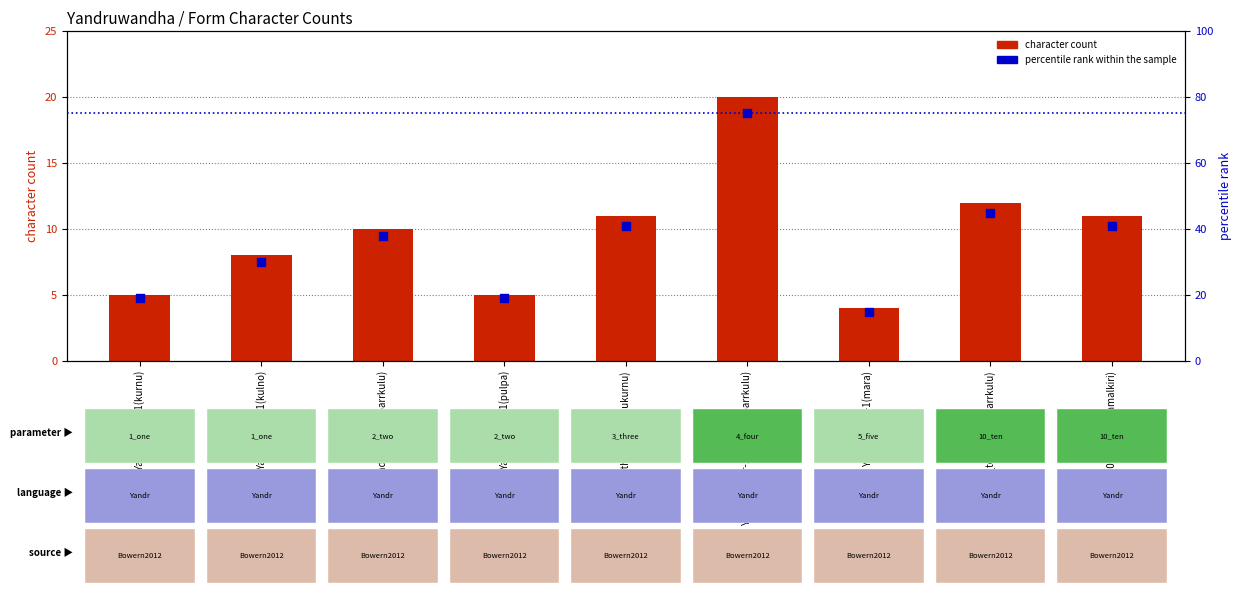

Which series has the largest total across all categories?

percentile rank within the sample